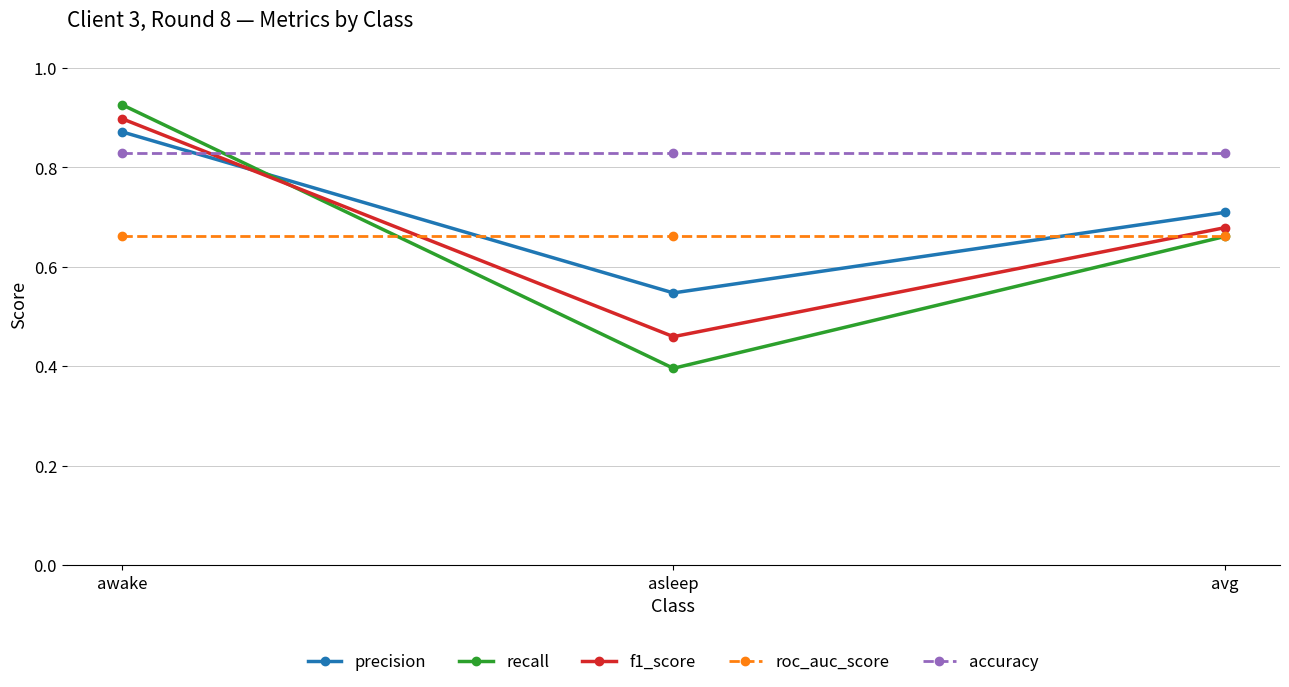

Where is recall nearest to the value 0?

asleep